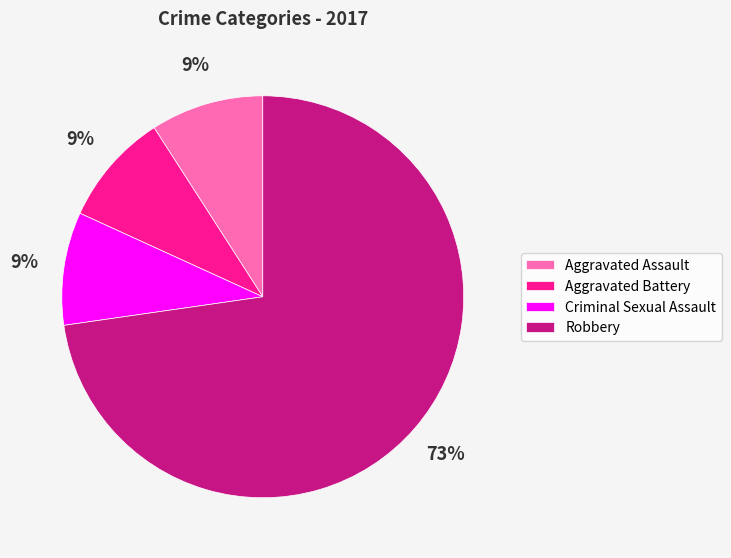

How many segments does this pie chart have?

4